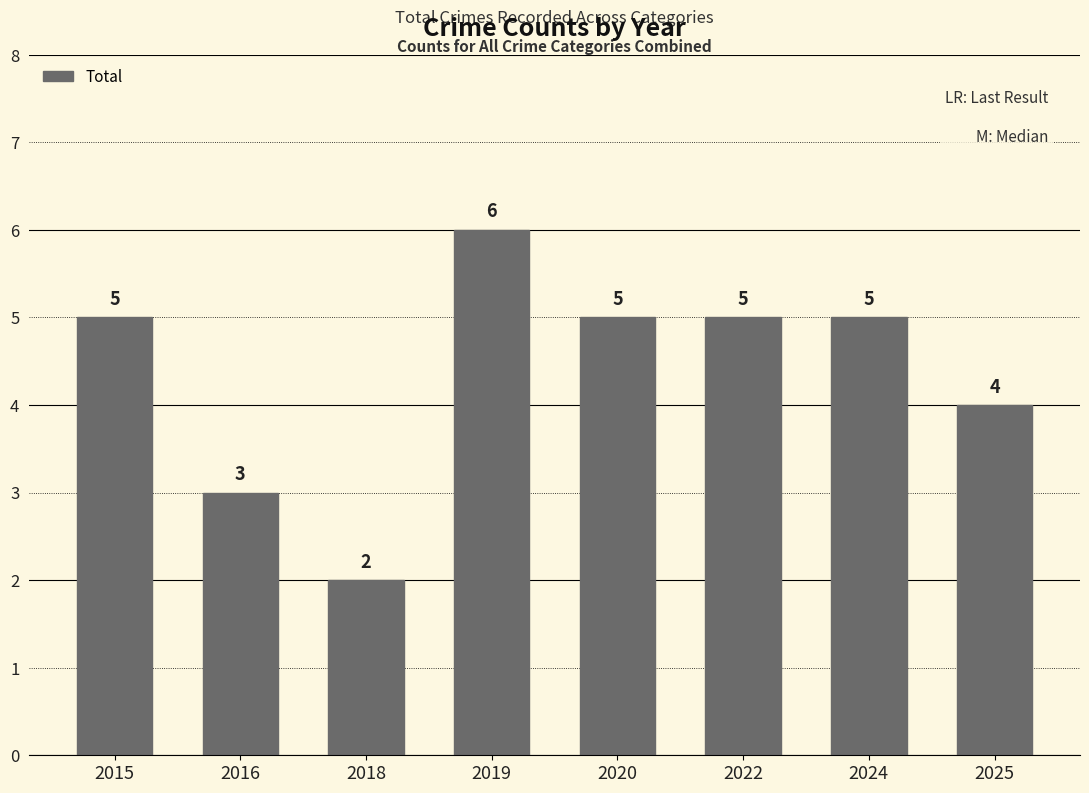

How many distinct data groups are displayed?

1